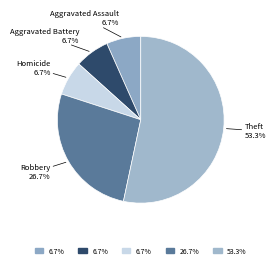

Count the number of slices in the pie.

5